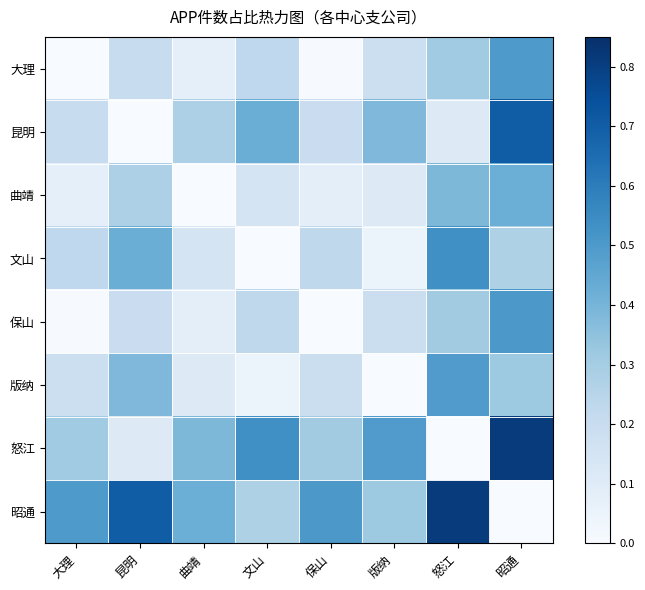

Which label corresponds to the smallest value in the chart?

大理